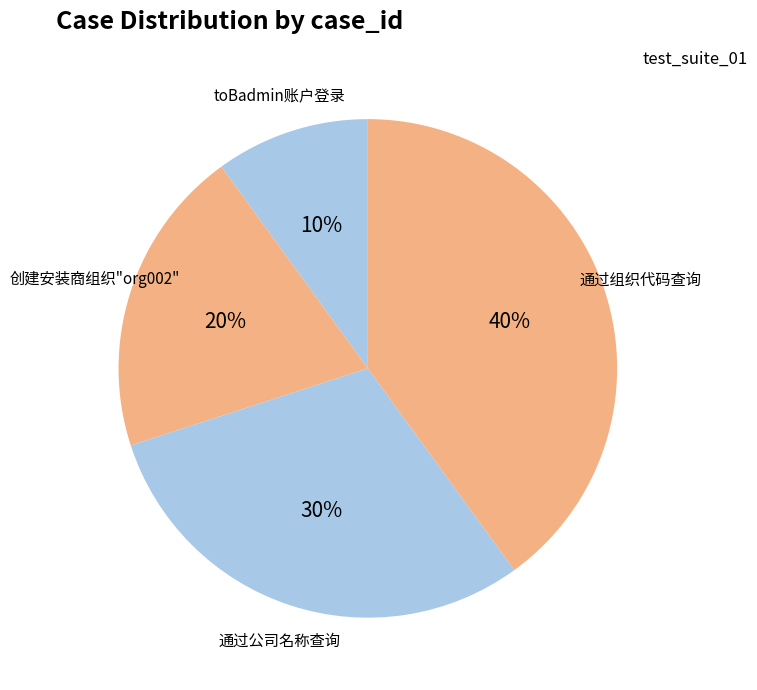

Which has a higher value, 通过公司名称查询 or 创建安装商组织"org002"?

通过公司名称查询